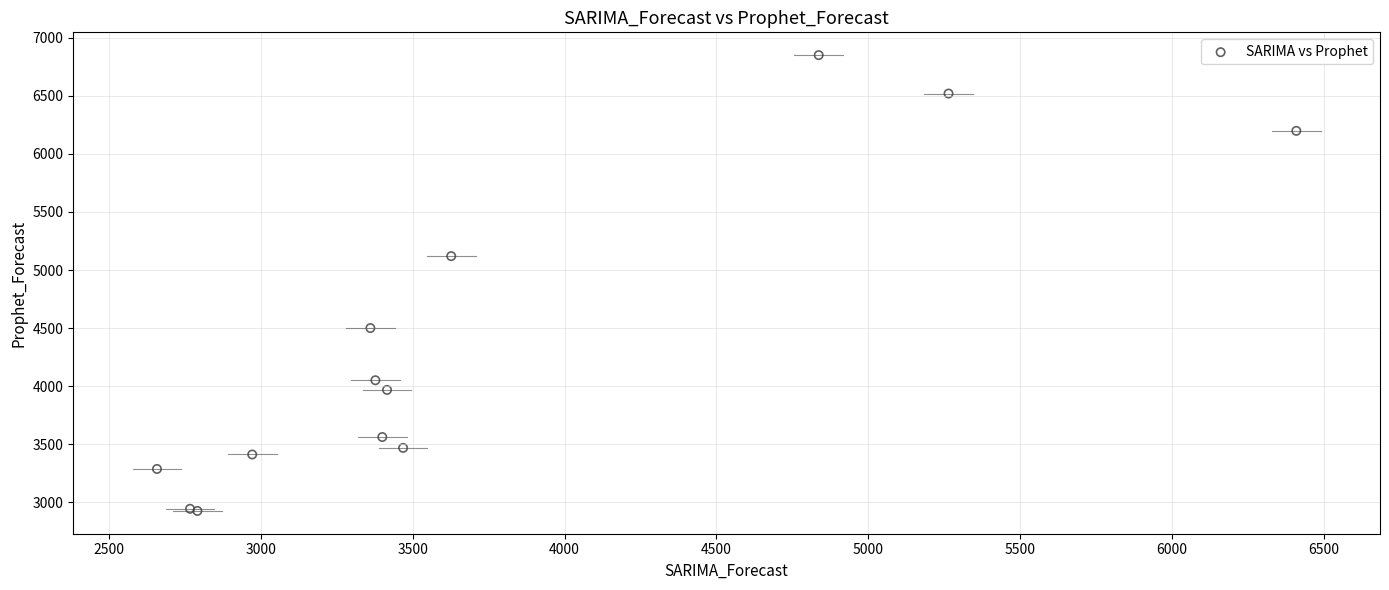

What Y value in the scatter plot is closest to 4887?

5119.4